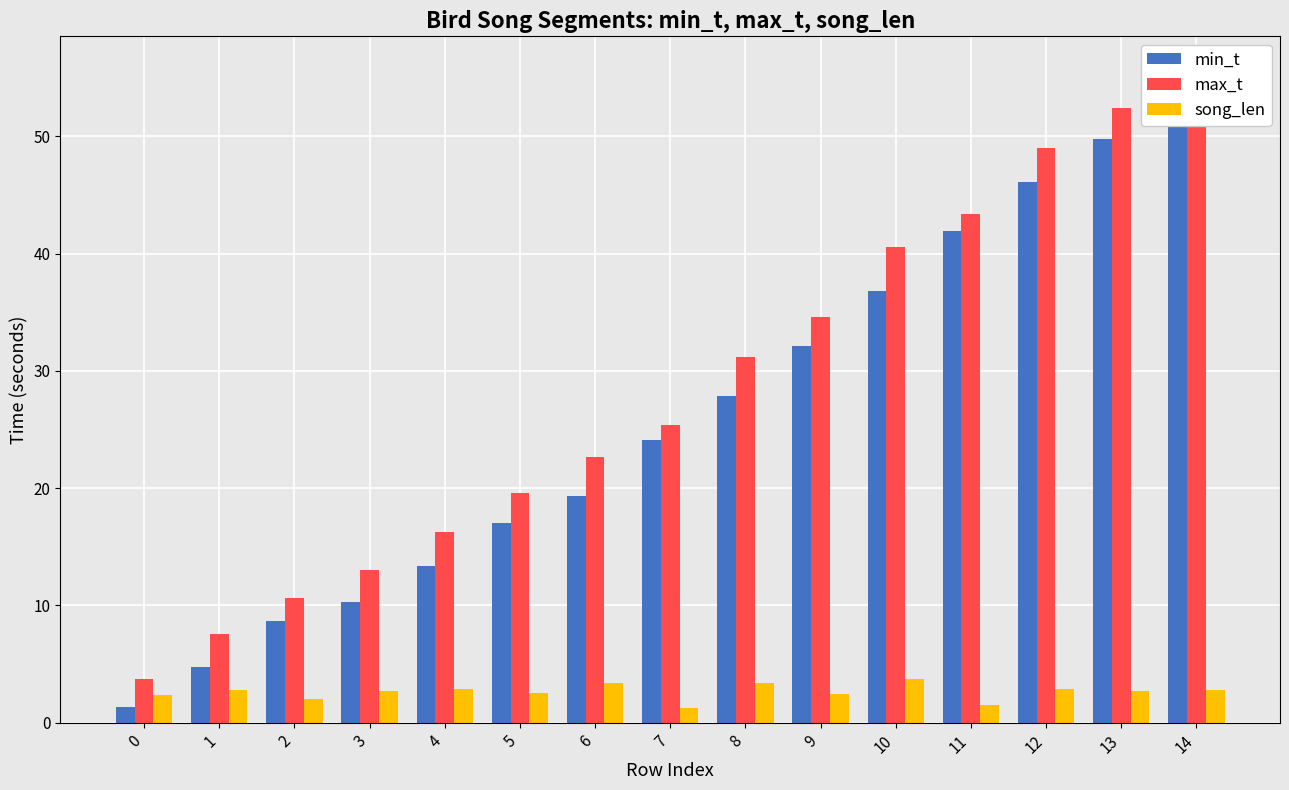

Where does the min_t series first go above 24?

7